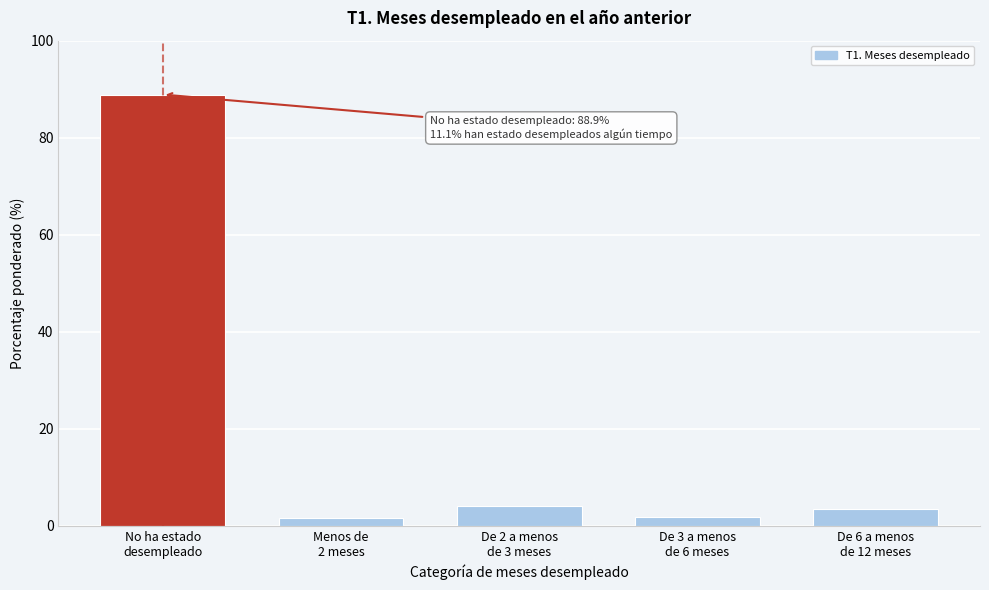

What is the maximum value shown in the chart?

88.9